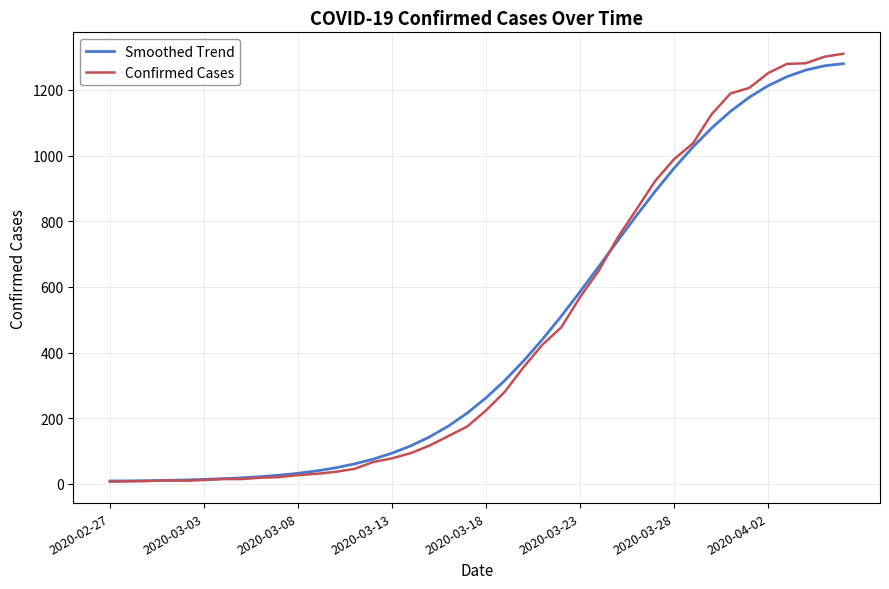

What is the maximum value for Smoothed Trend?

1279.8